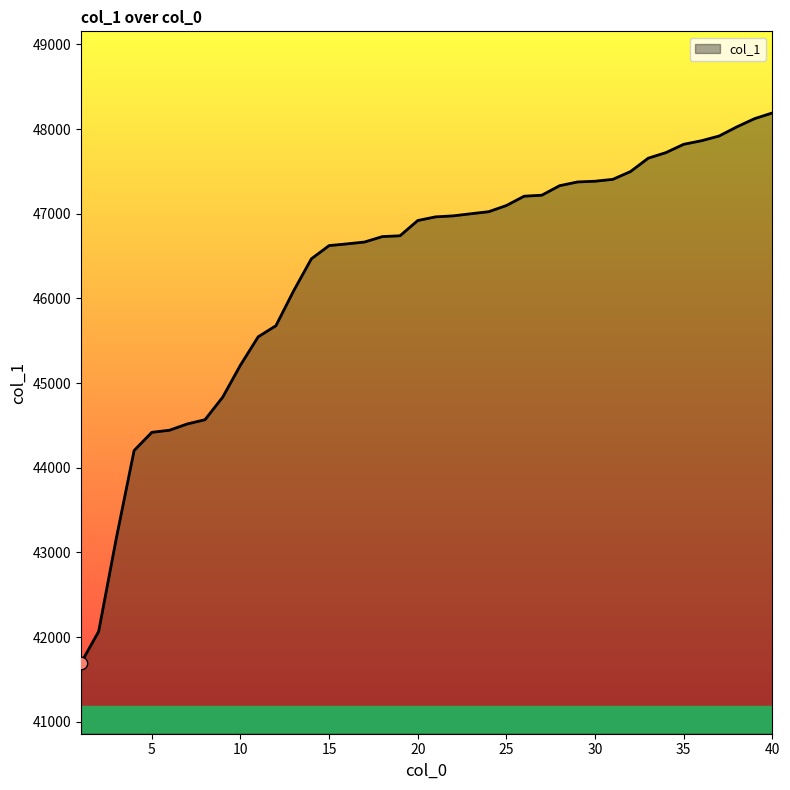

What is the difference between the maximum and minimum values?

6496